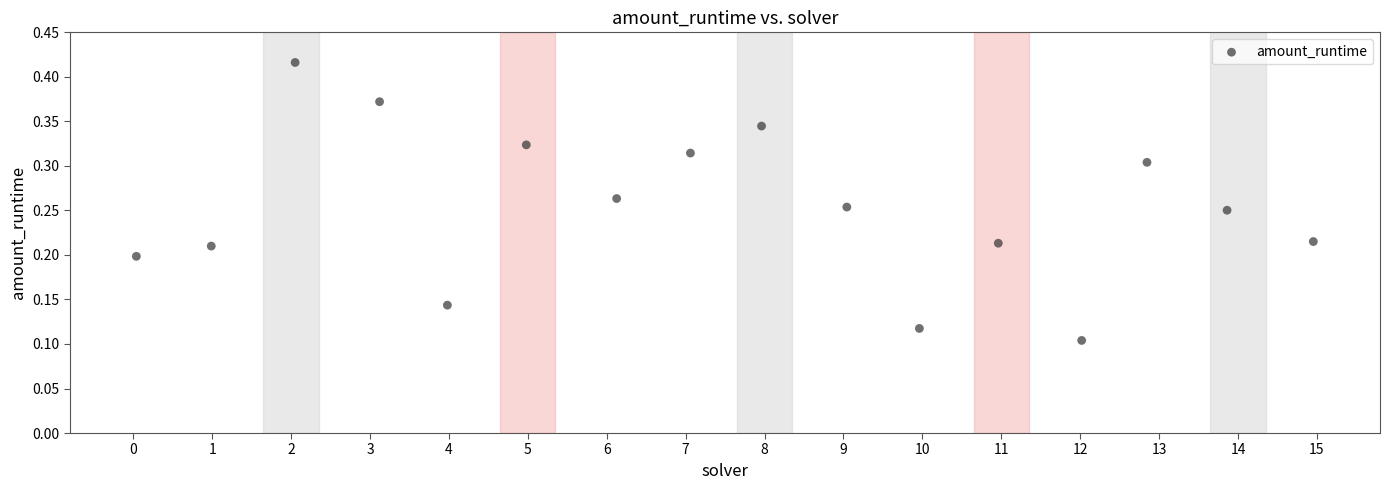

What is the range of X values (max minus min)?

14.9